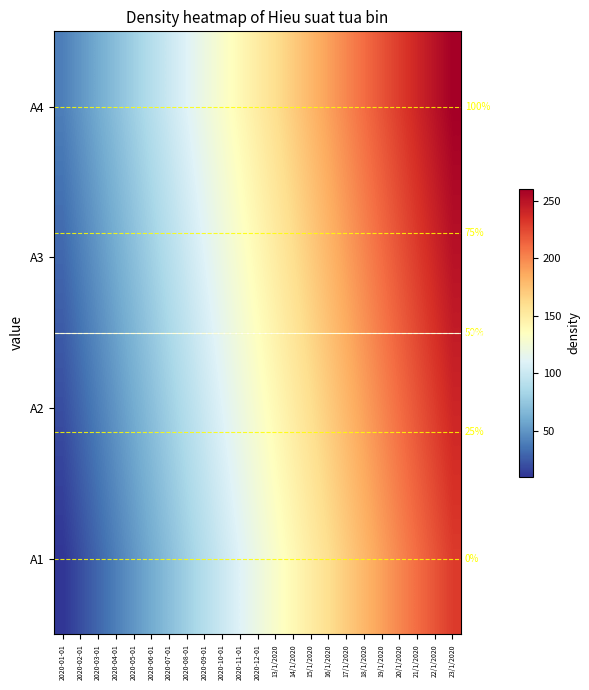

At which label is A1 closest to 120?

2020-12-01